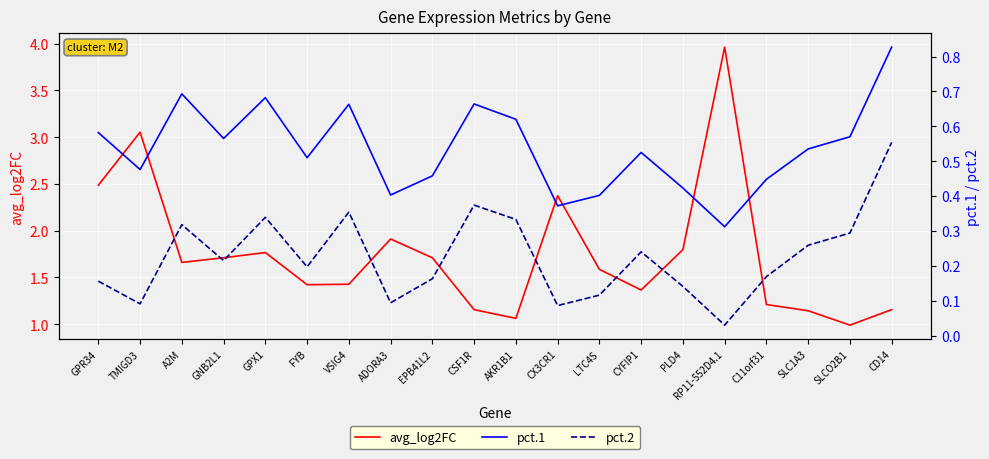

Rank the series by their maximum value, from lowest to highest.

pct.2, pct.1, avg_log2FC